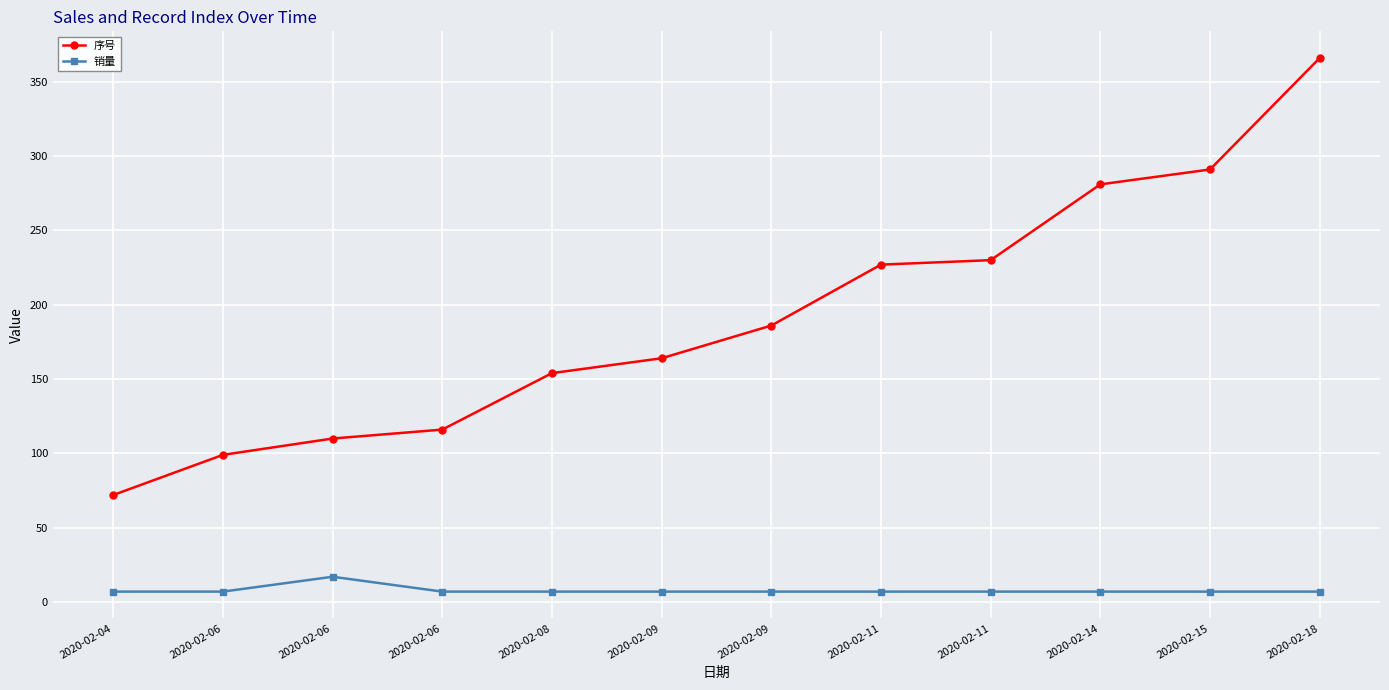

How many distinct data groups are displayed?

2